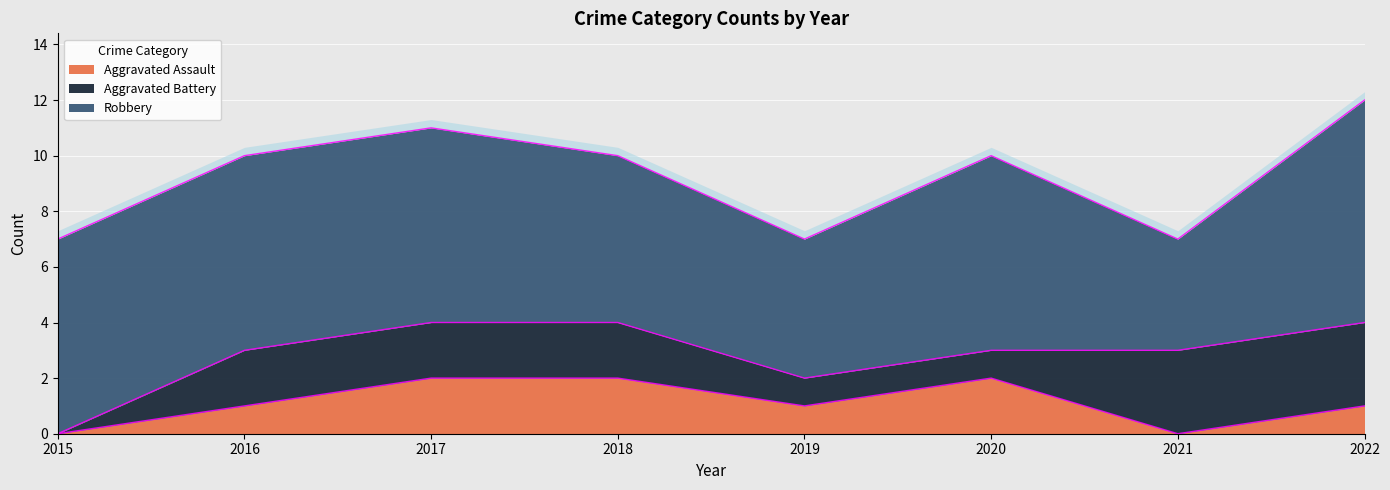

At how many categories does at least one series exceed 4?

7